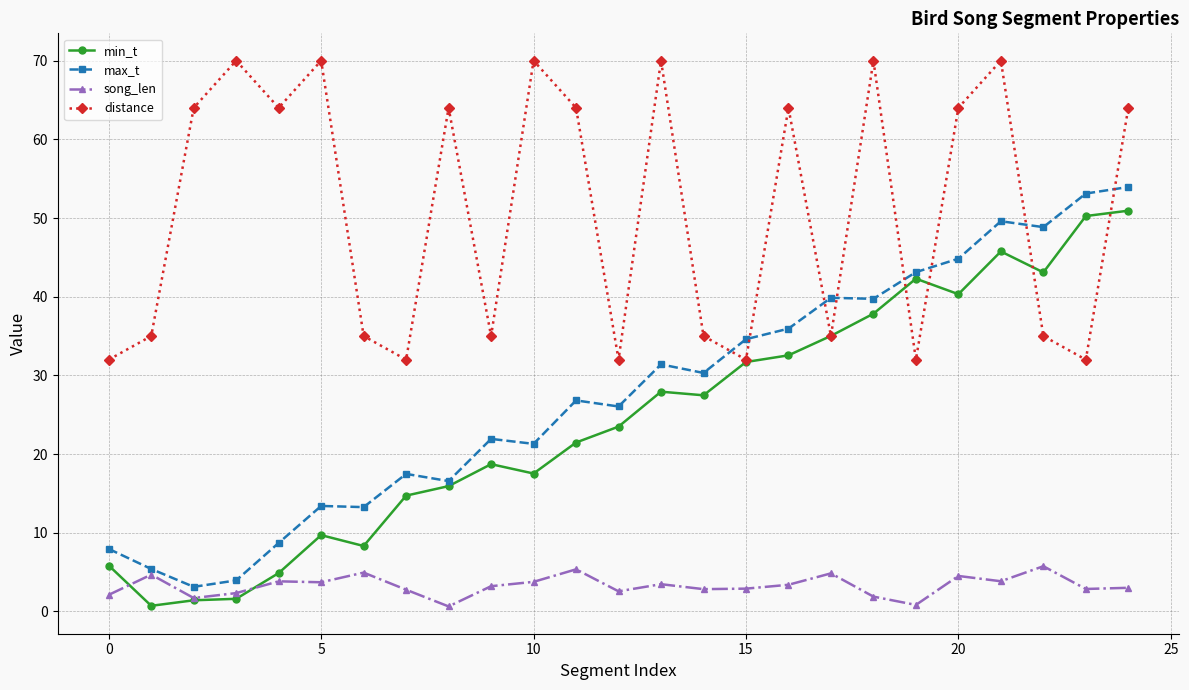

What is the value of the max_t point at the 6th from the left?

13.4